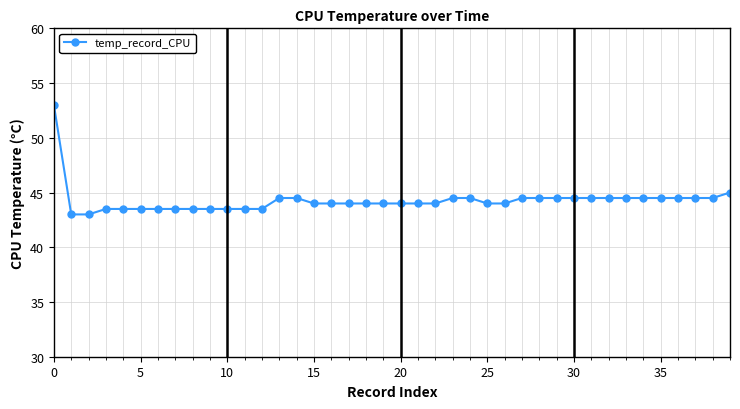

What is the value of the 39th point from the left?

44.5